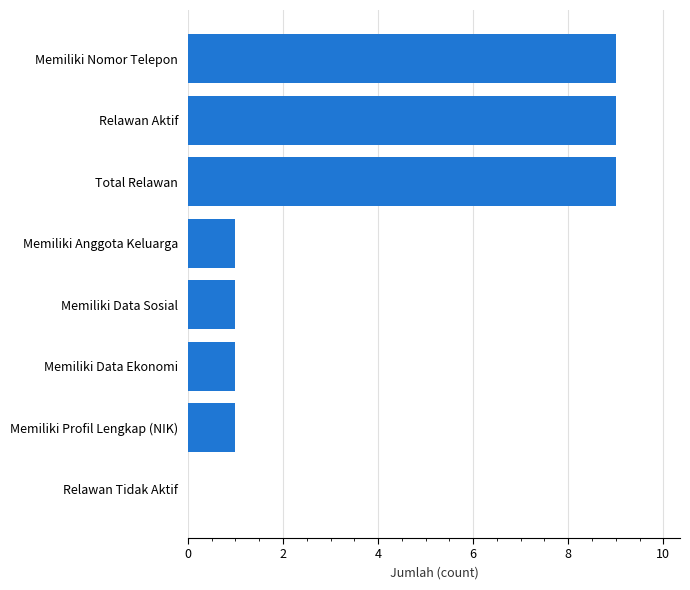

What value does the data have at Memiliki Nomor Telepon?

9